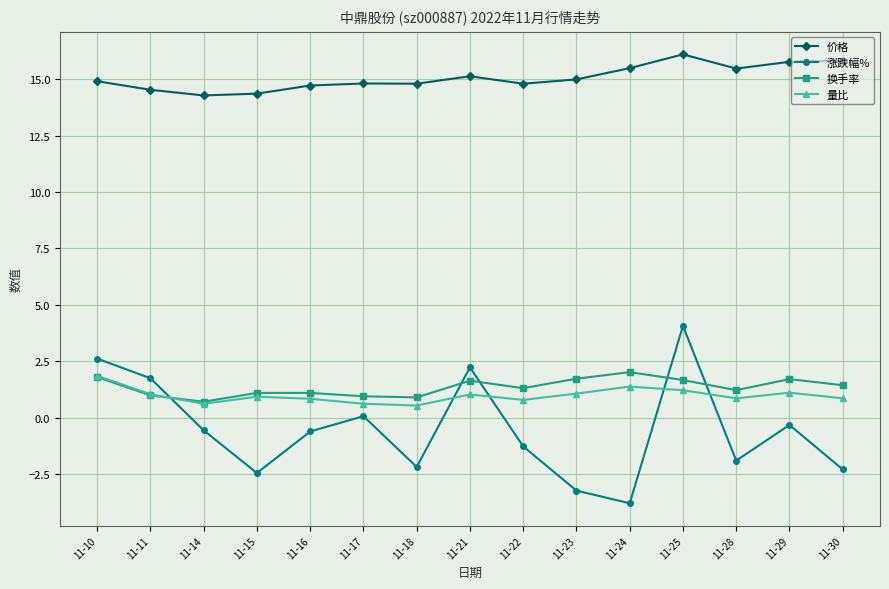

Is it true that 量比 equals 2.2 at 11-24?

False